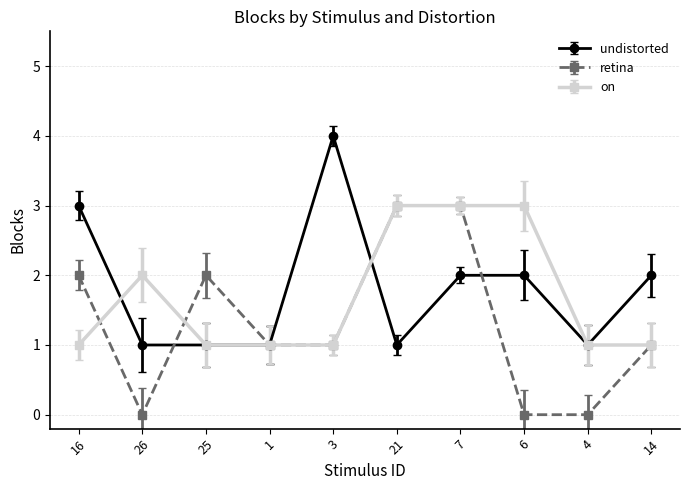

What value does the retina series have at 14?

1